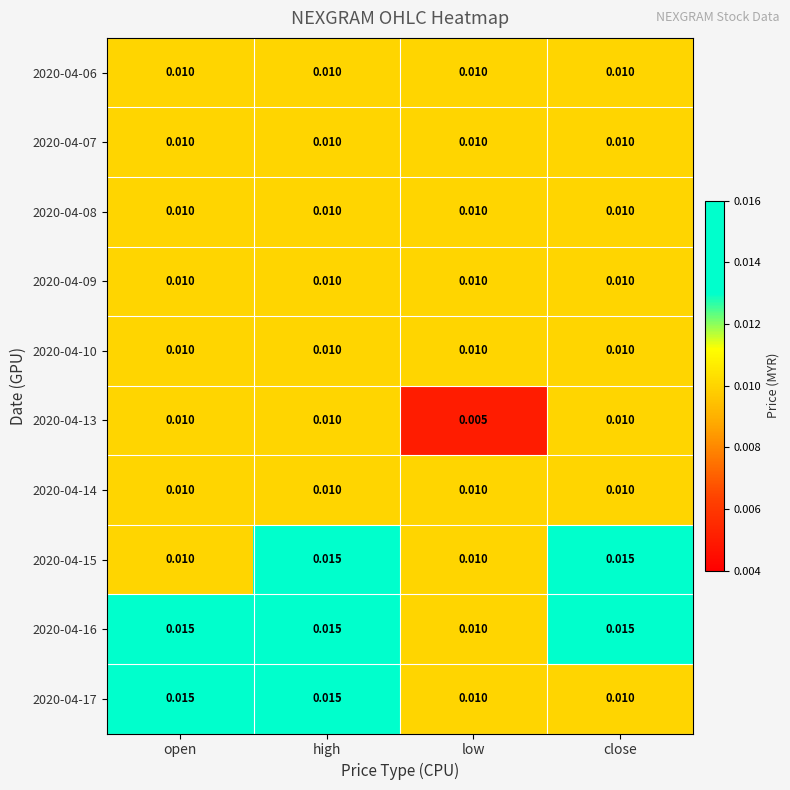

At which category does the chart reach its minimum across all series?

low